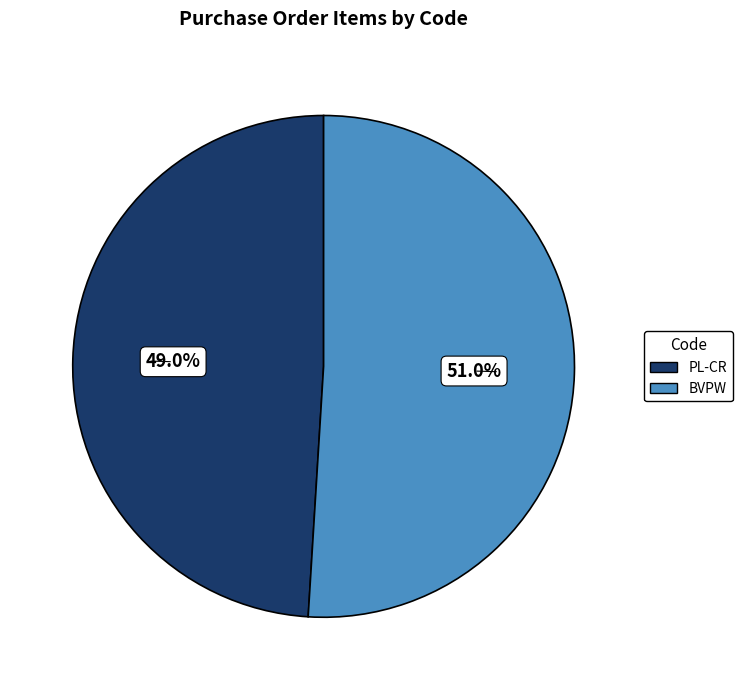

What percentage is the PL-CR slice, to the nearest percent?

49%